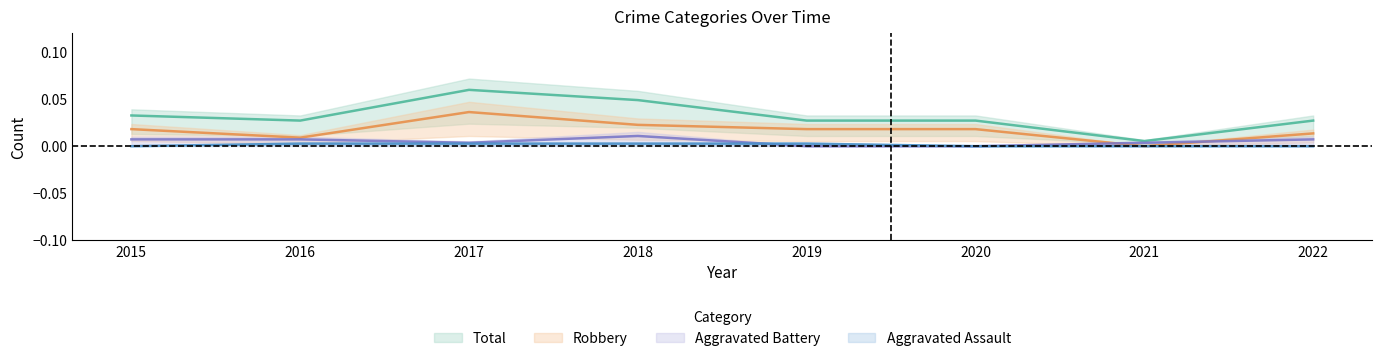

At which label is Robbery closest to 0?

2021